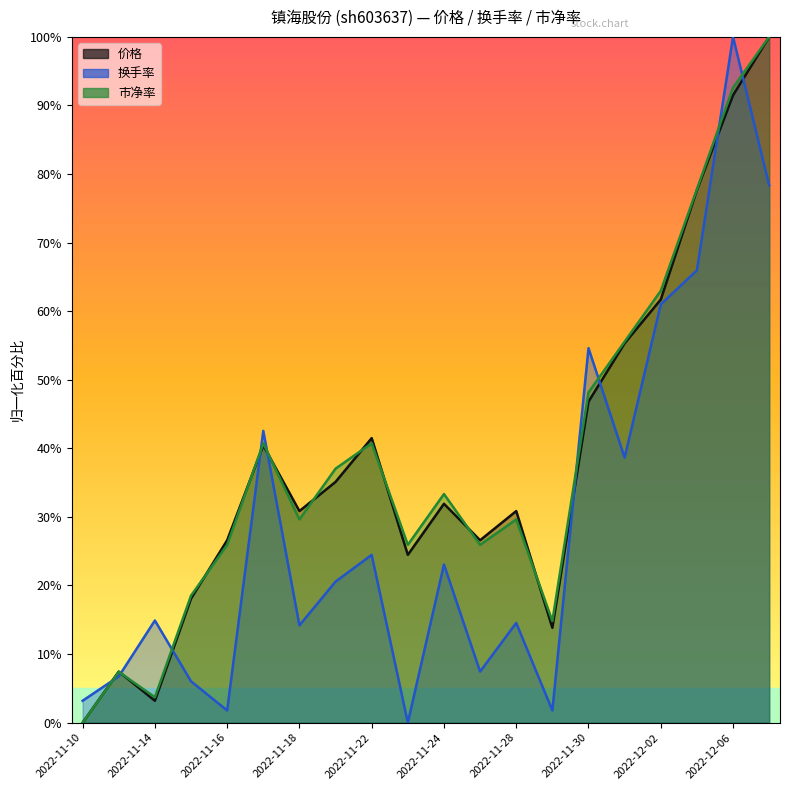

At which category does the chart reach its minimum across all series?

2022-11-10